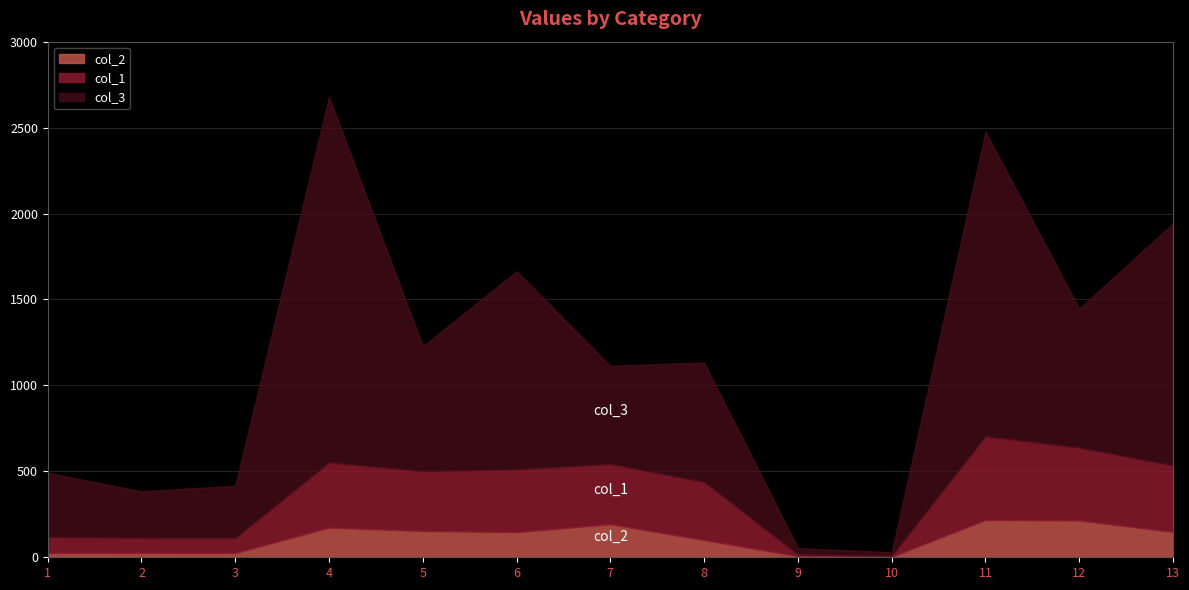

Which series has the largest total across all categories?

col_3